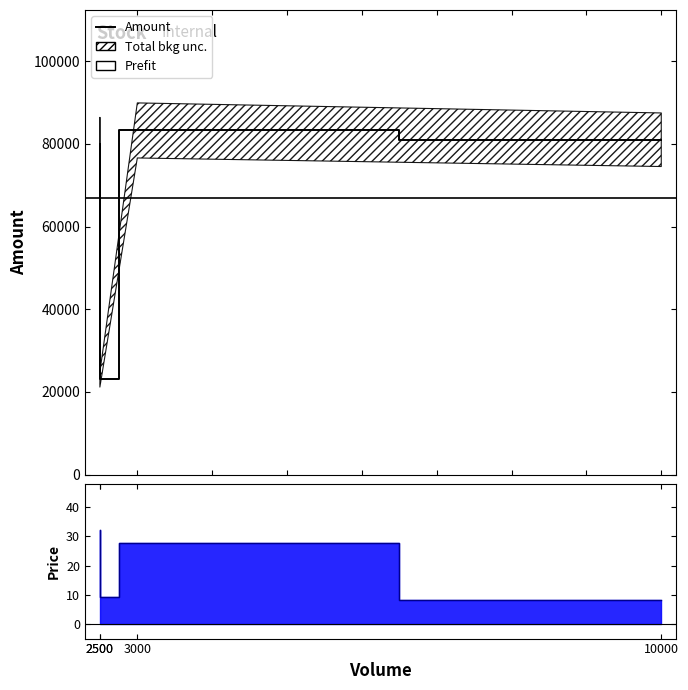

How many values in the Amount series are below 81000?

2